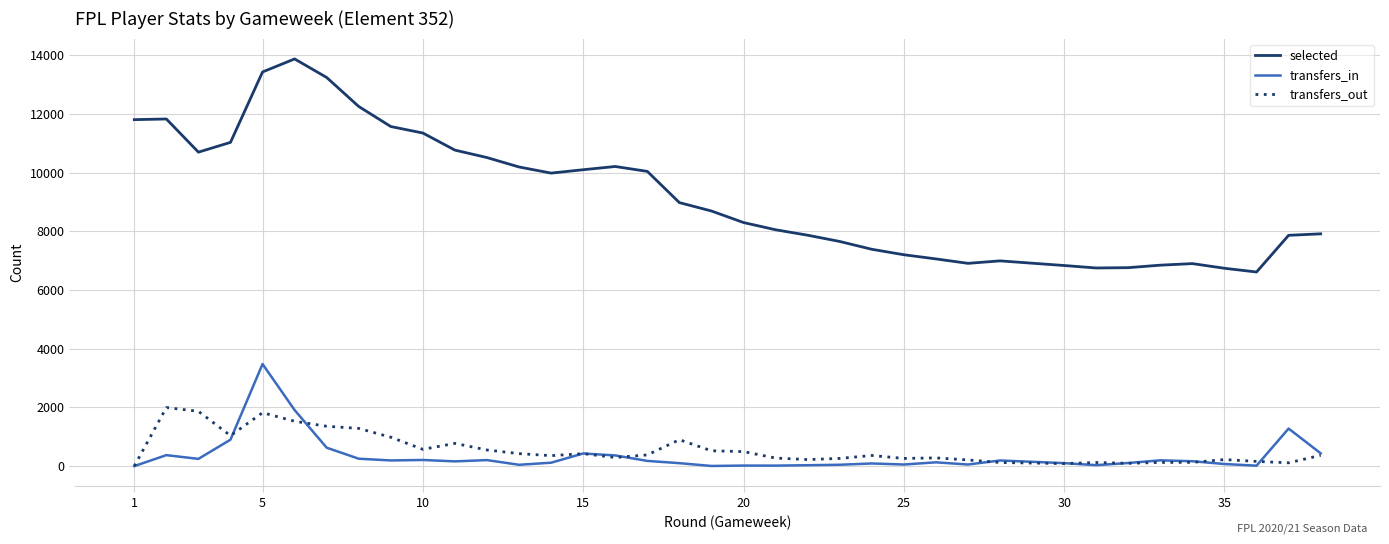

What is the greatest value displayed?

13870